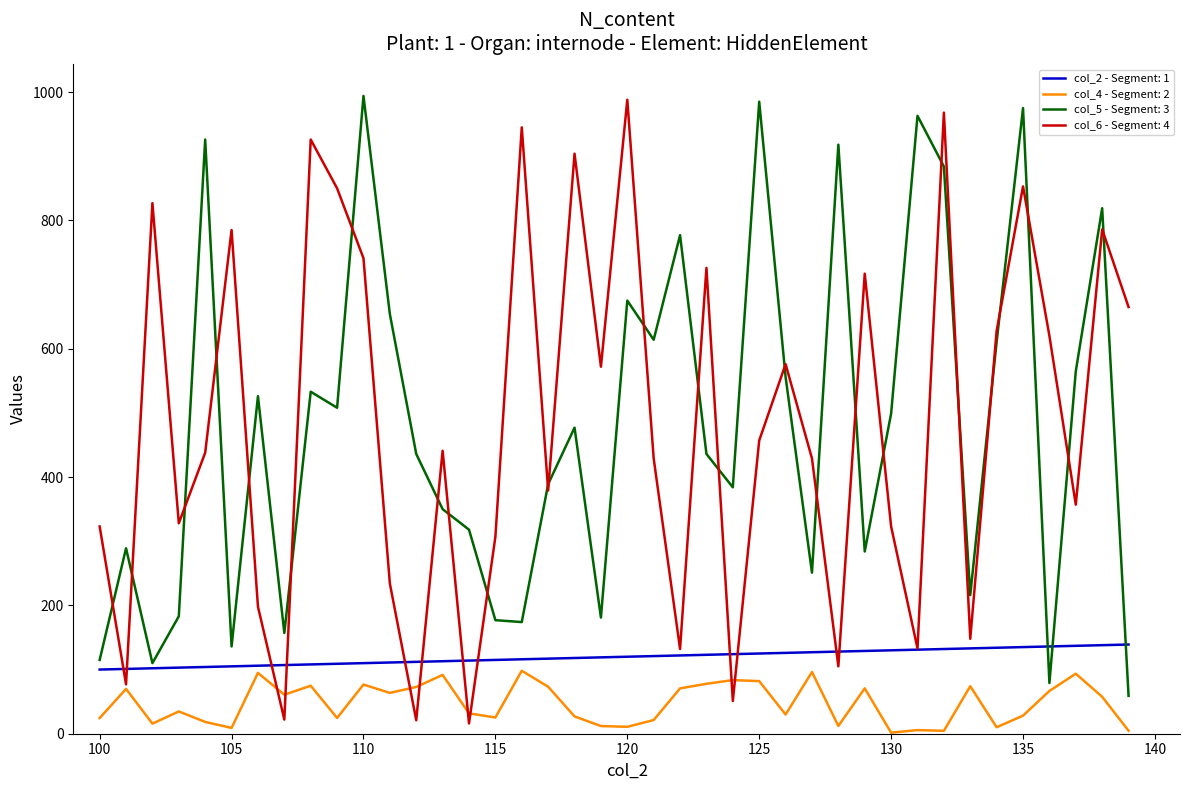

What is the greatest value displayed?

994.0